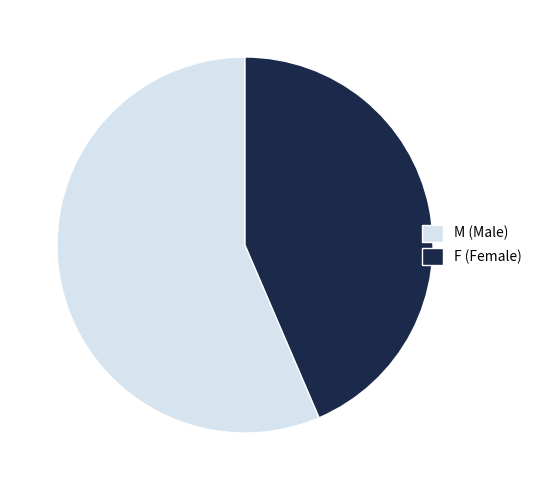

Is the sum of M and F greater than half?

Yes